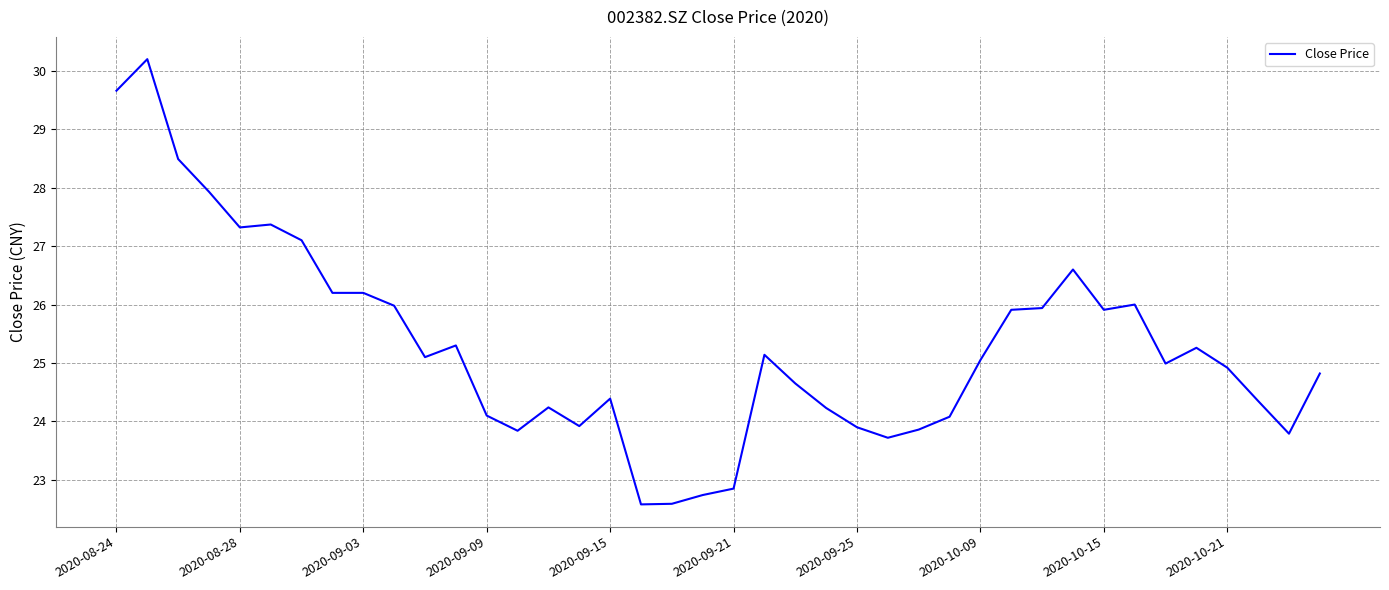

What is the smallest value displayed?

22.6